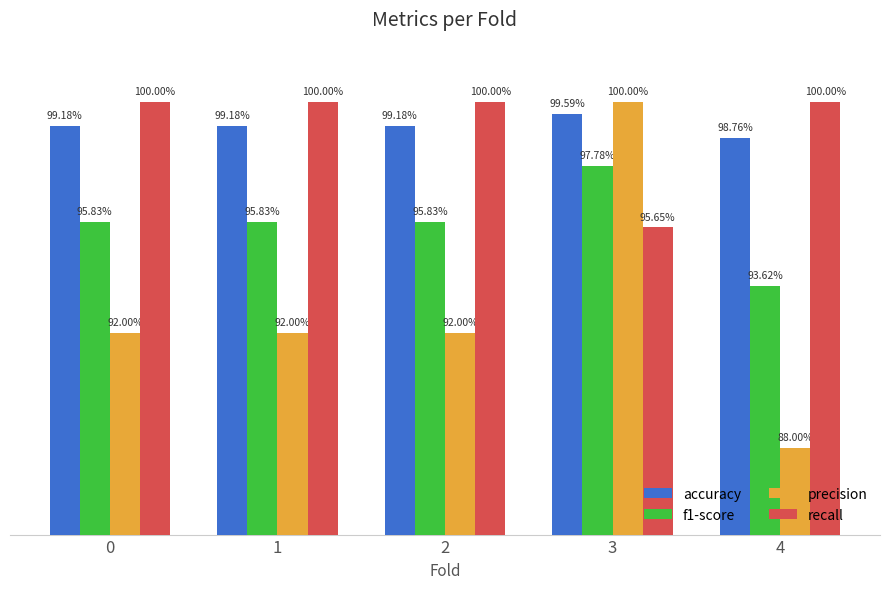

Does the chart contain stacked bars?

No